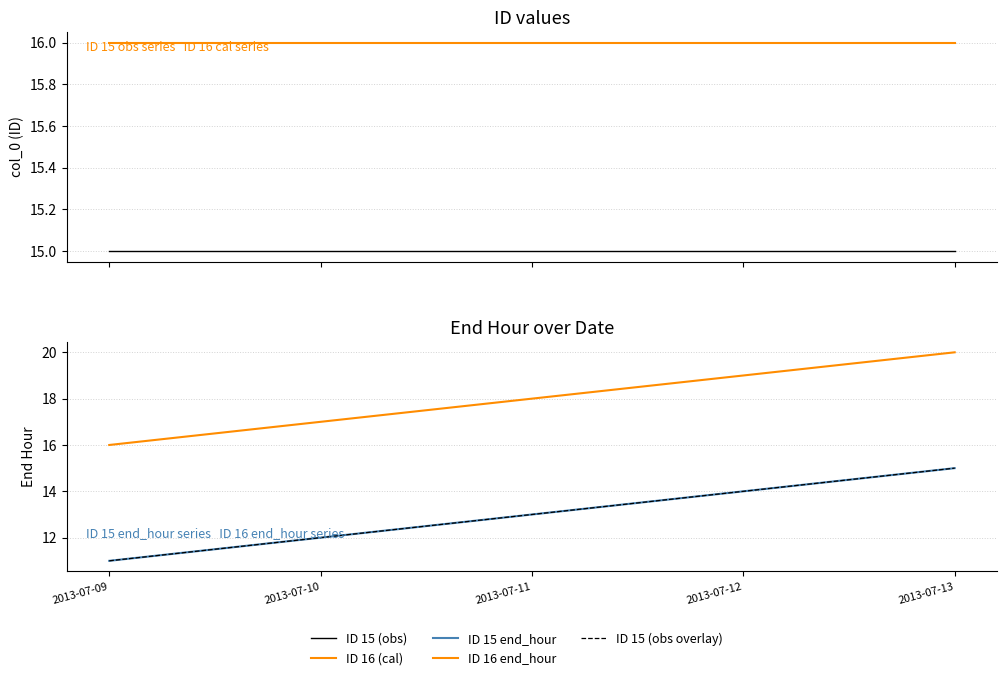

Where is ID 15 end_hour nearest to the value 13?

2013-07-11